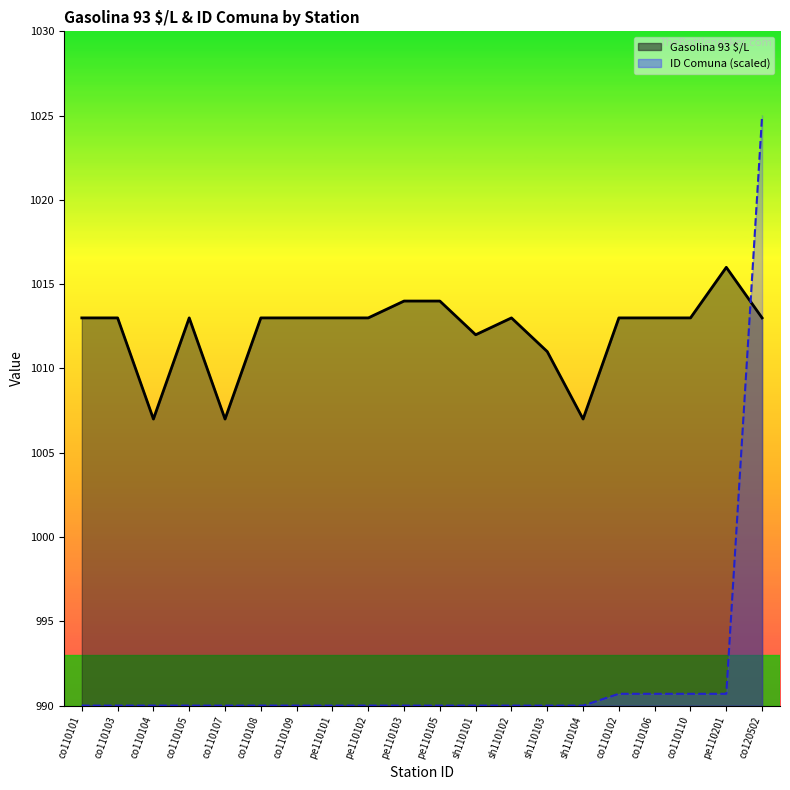

Is it true that Gasolina 93 $/L equals 1013.0 at pe110102?

True